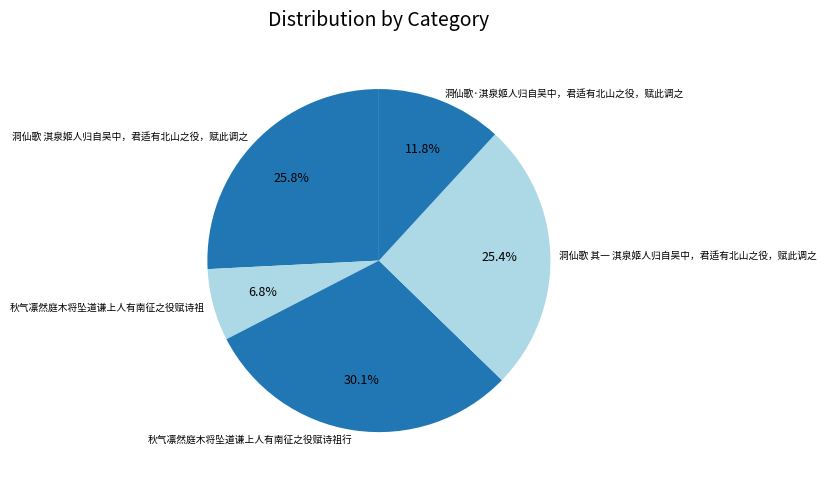

Approximately how many times larger is the value at 洞仙歌·淇泉姬人归自吴中，君适有北山之役，赋此调之 compared to 洞仙歌 淇泉姬人归自吴中，君适有北山之役，赋此调之?

0.5